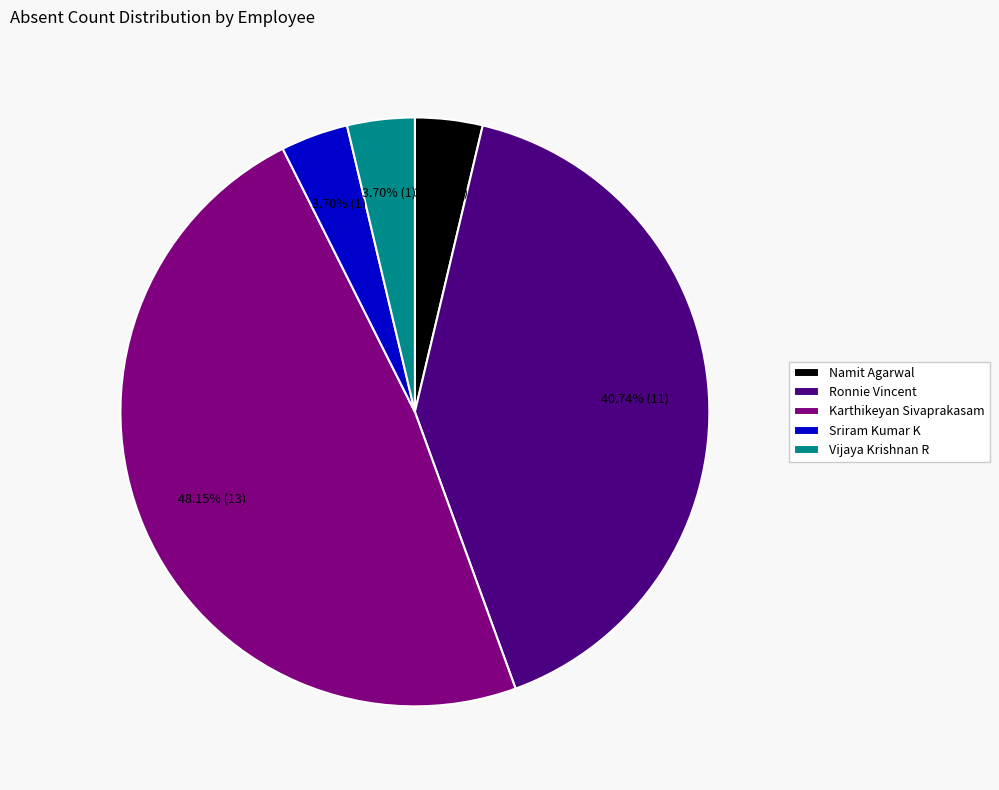

True or false: Vijaya Krishnan R accounts for 13% of the total.

False